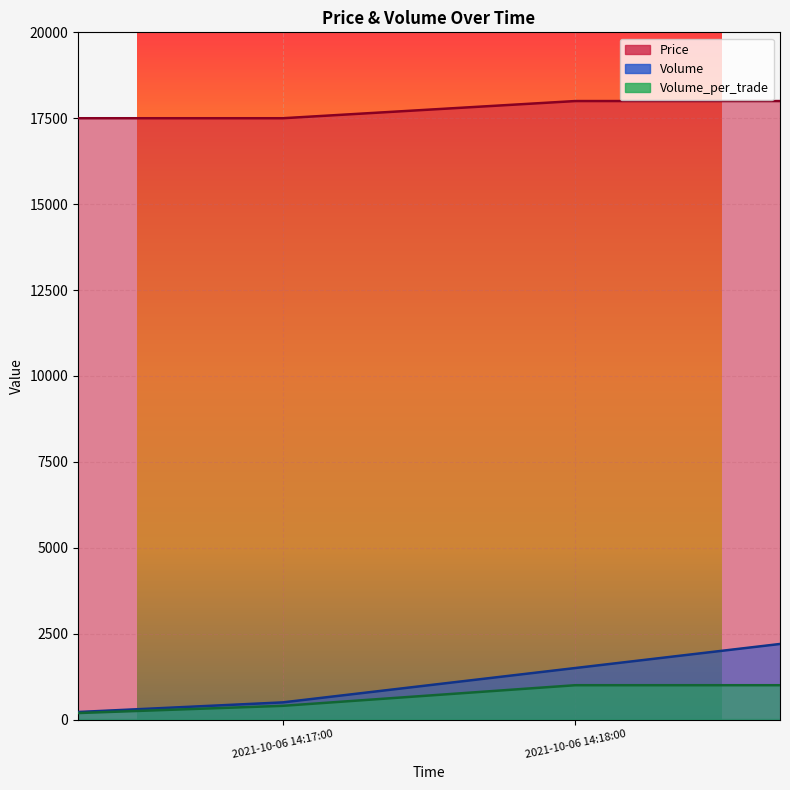

What is the difference between the maximum and minimum values in the Volume_per_trade series?

2400